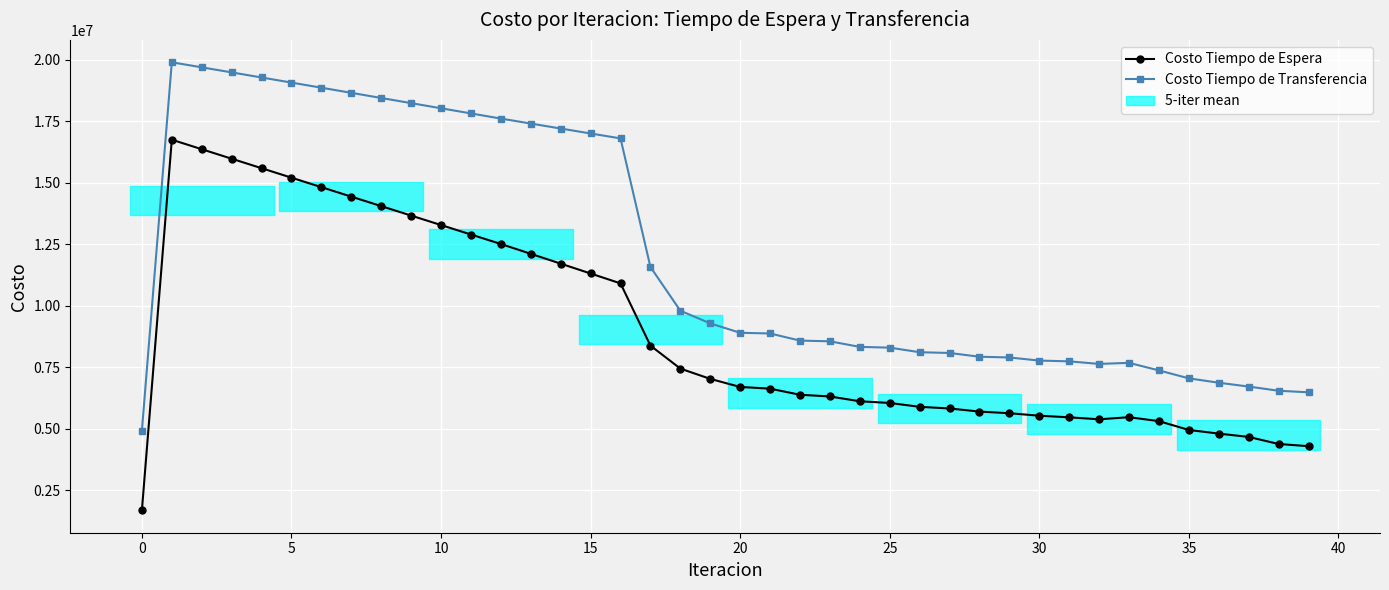

Rank the series at 5 from highest to lowest value.

Costo Tiempo de Transferencia, Costo Tiempo de Espera